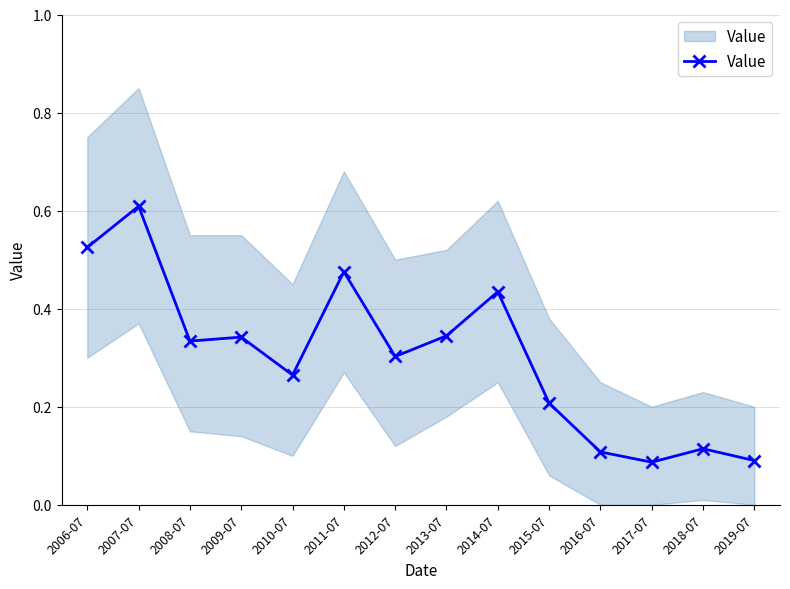

What is the smallest value displayed?

0.1